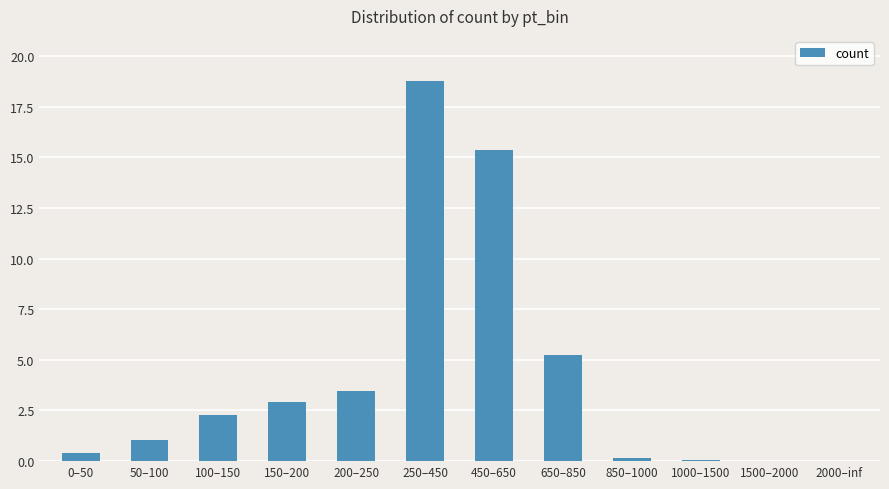

The value at 100–150 is 0.6. True or false?

False